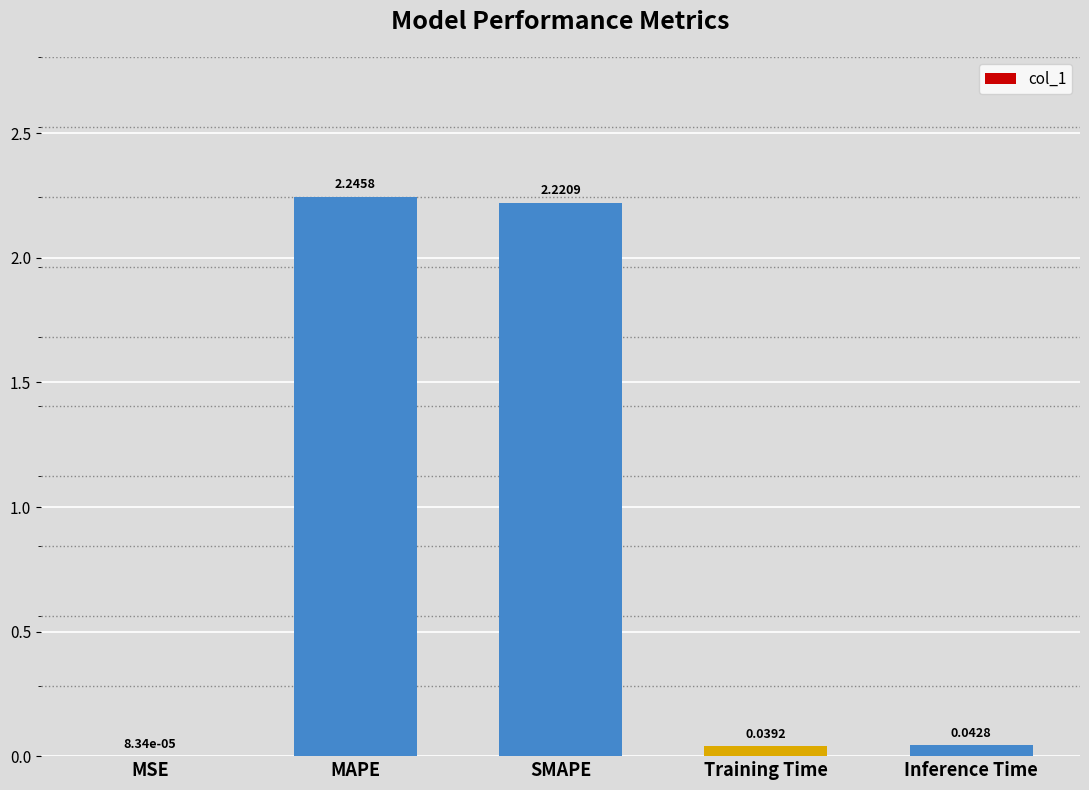

Between Inference Time and MAPE, which is larger?

MAPE